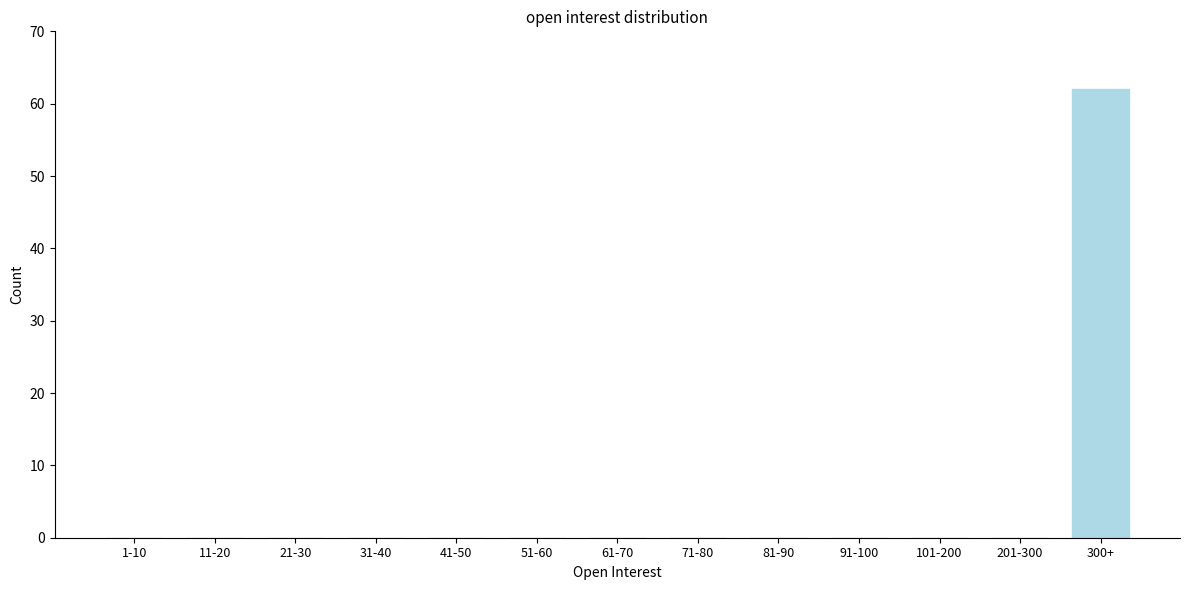

Reading left to right, what are all the values shown in this chart?

1-10=0	11-20=0	21-30=0	31-40=0	41-50=0	51-60=0	61-70=0	71-80=0	81-90=0	91-100=0	101-200=0	201-300=0	300+=62